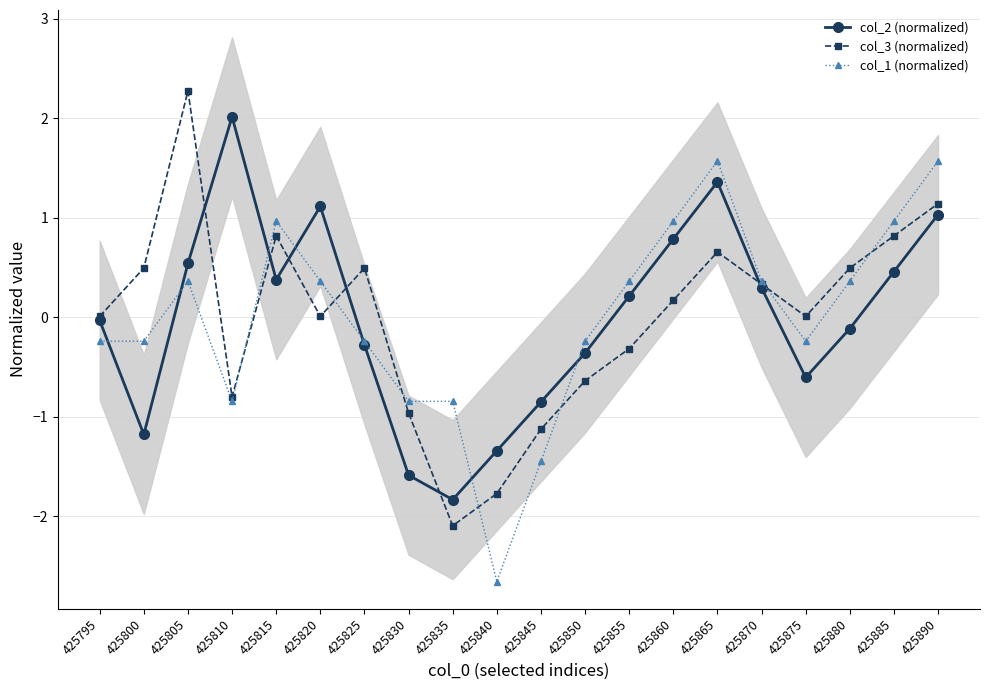

How many lines are shown in the chart?

3